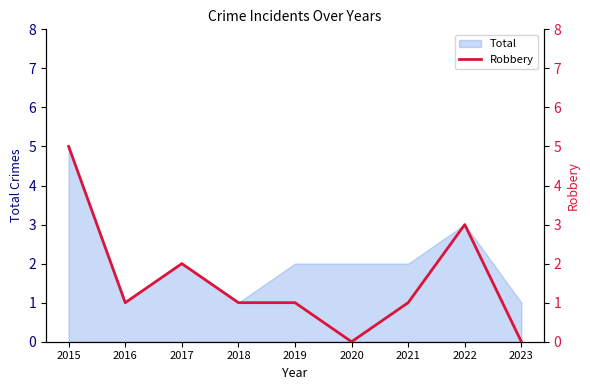

How many points are lower than both their immediate neighbors (excluding endpoints)?

2